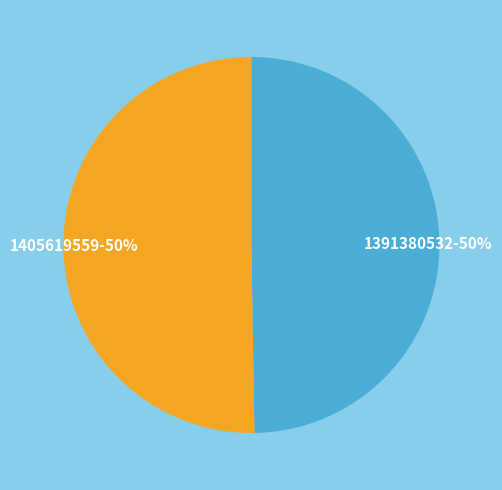

What percentage is the 1391380532 slice, to the nearest percent?

50%